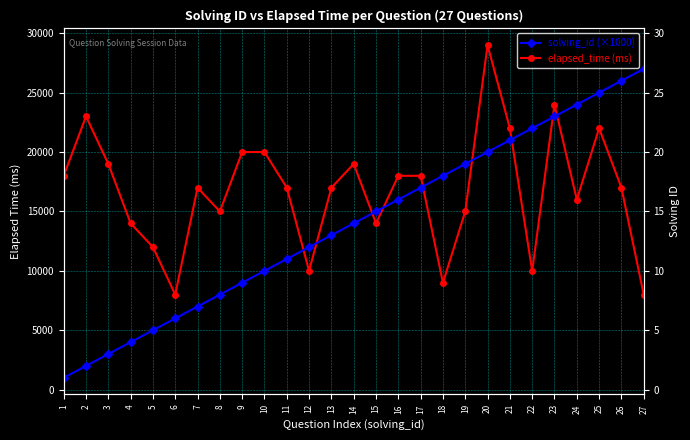

The elapsed_time (ms) series shows 33532 at 23. True or false?

False